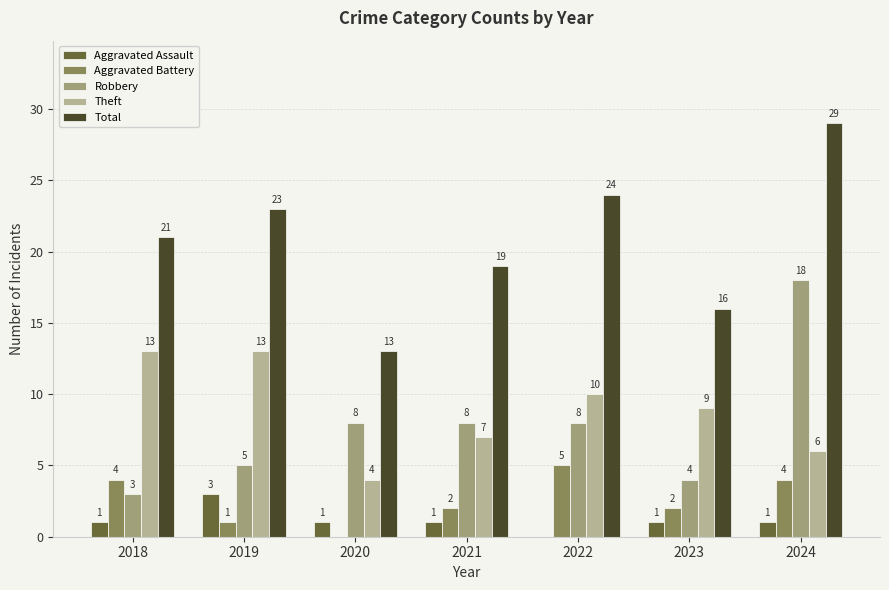

True or false: Robbery has a value of 18 at 2024.

True